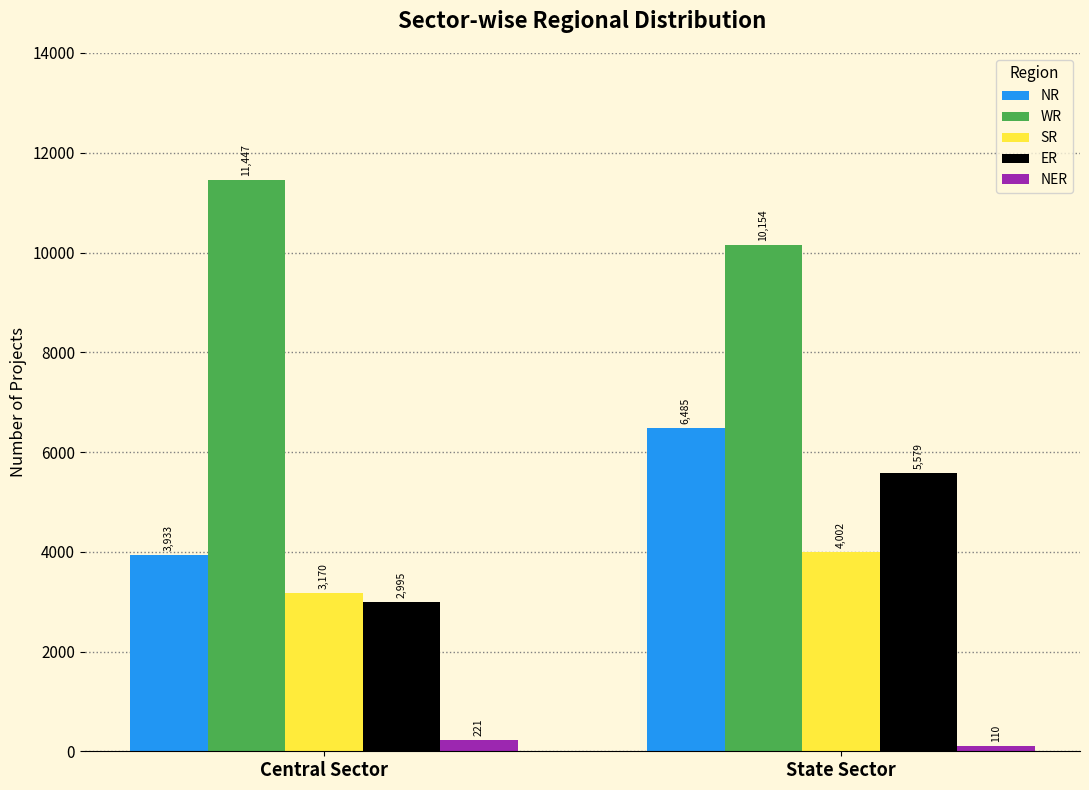

What is the sum of all NR values?

10418